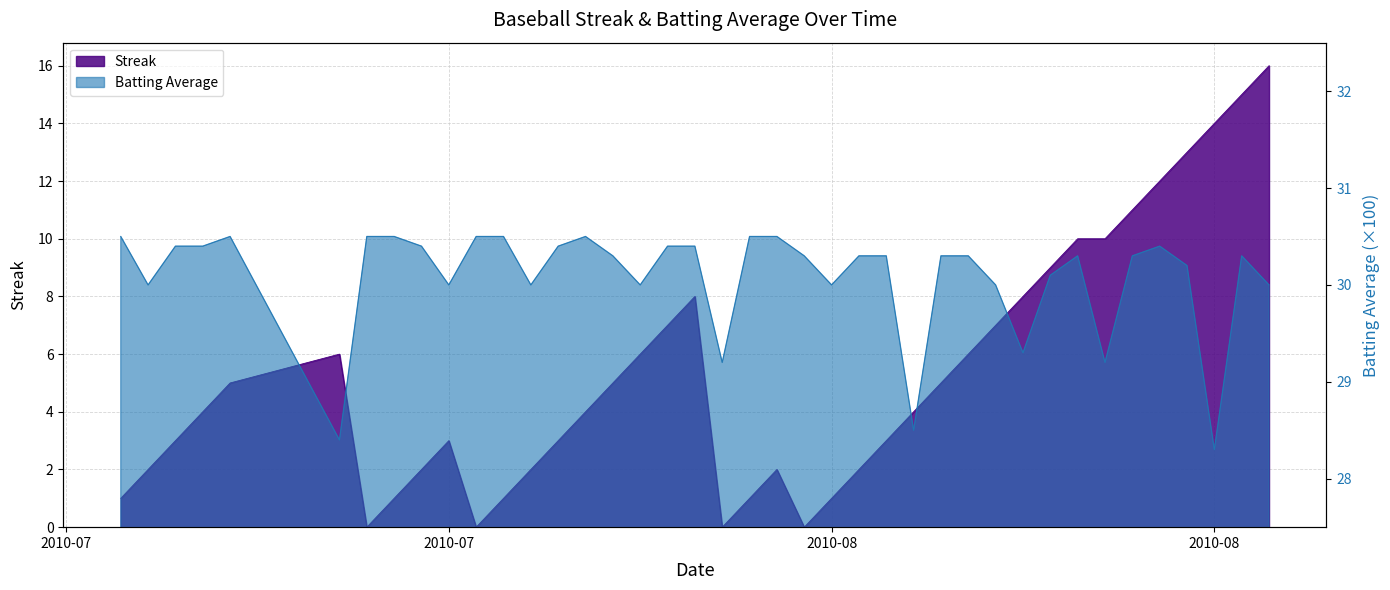

What is the difference between the maximum and minimum values in the Streak series?

16.0